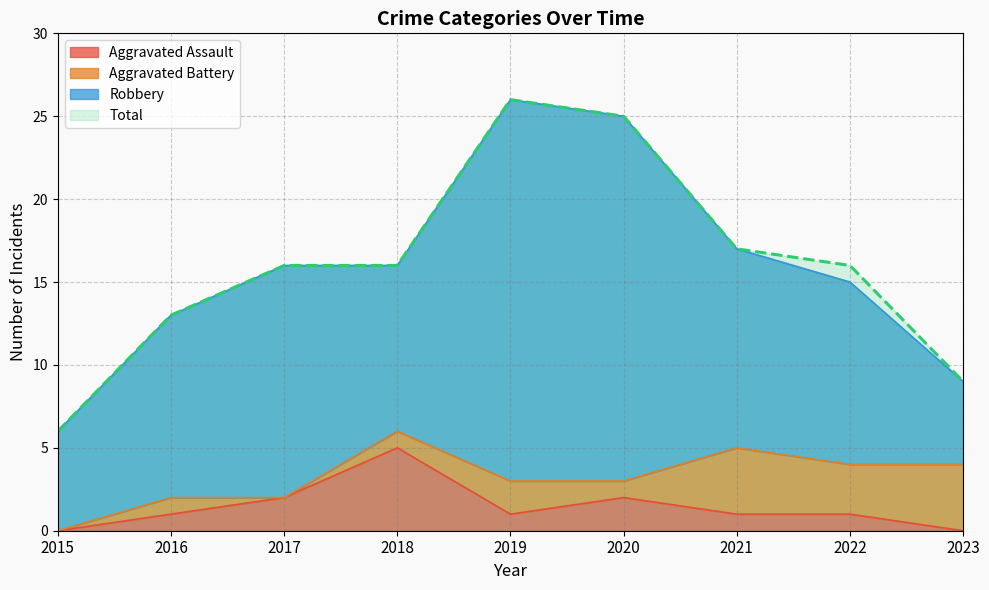

True or false: Total and Aggravated Assault cross at least once.

False